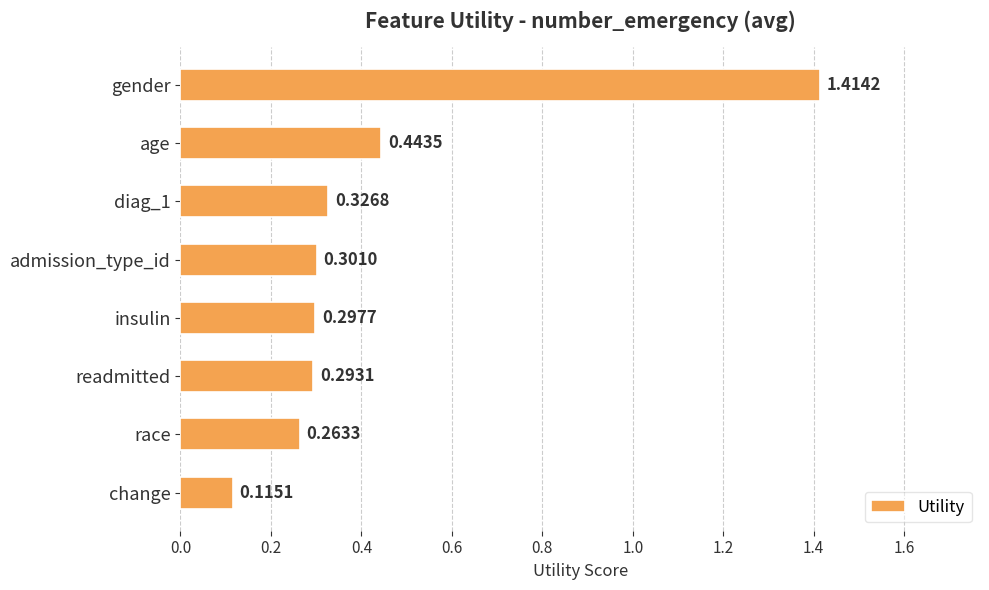

What is the label of the 6th bar from the top?

readmitted